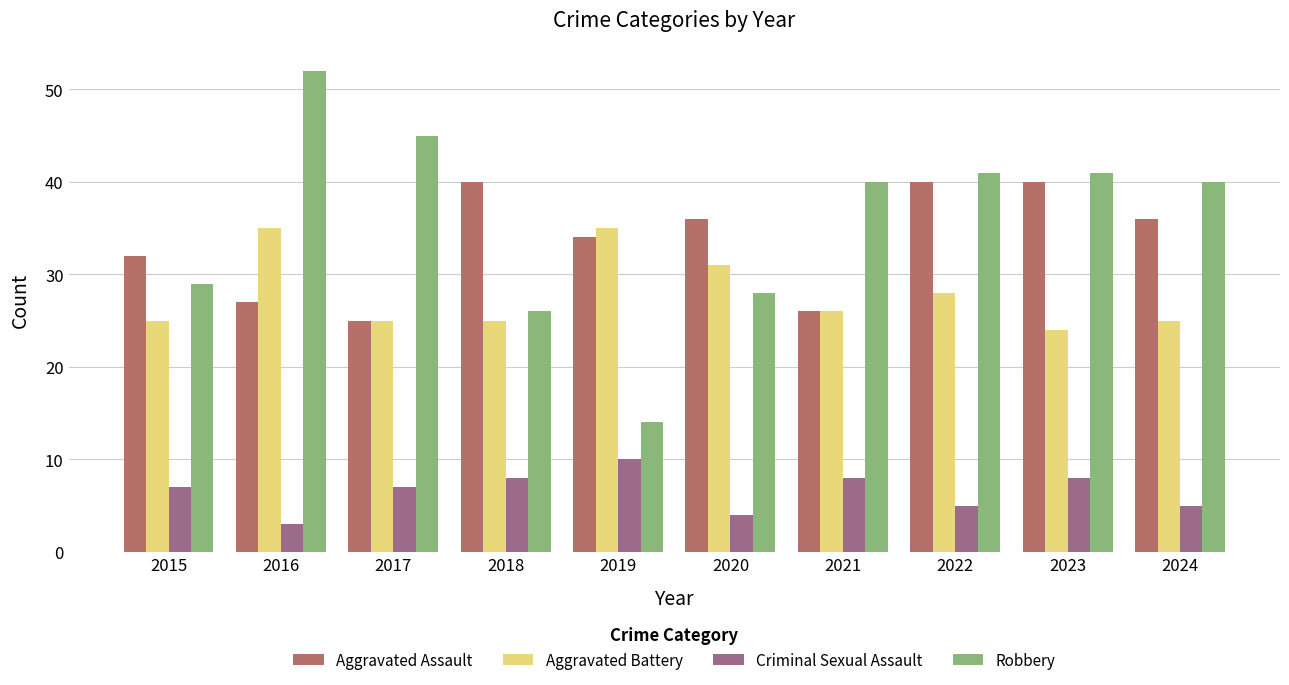

At which label is Aggravated Assault closest to 32?

2015